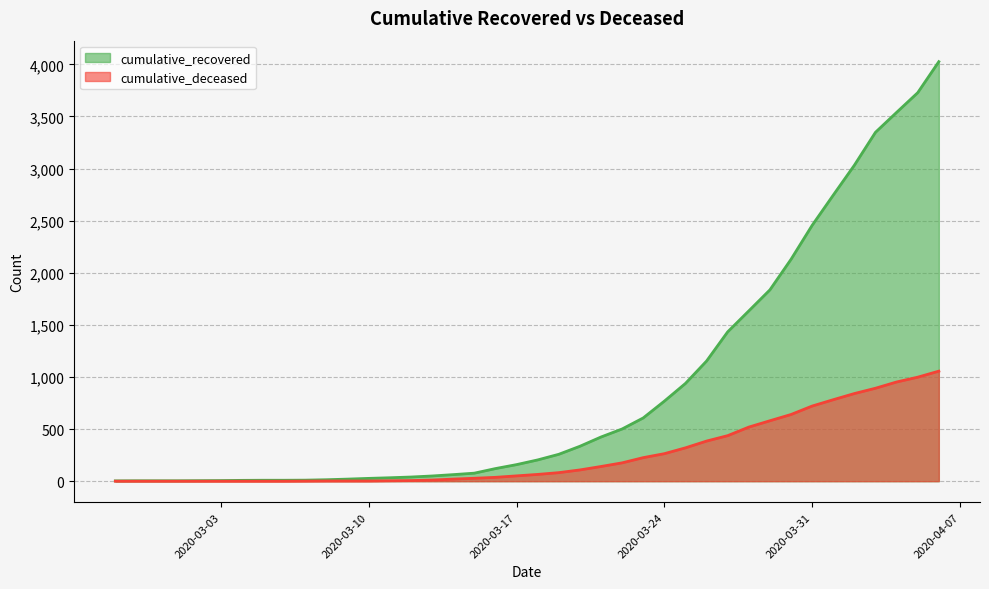

How many lines are shown in the chart?

2